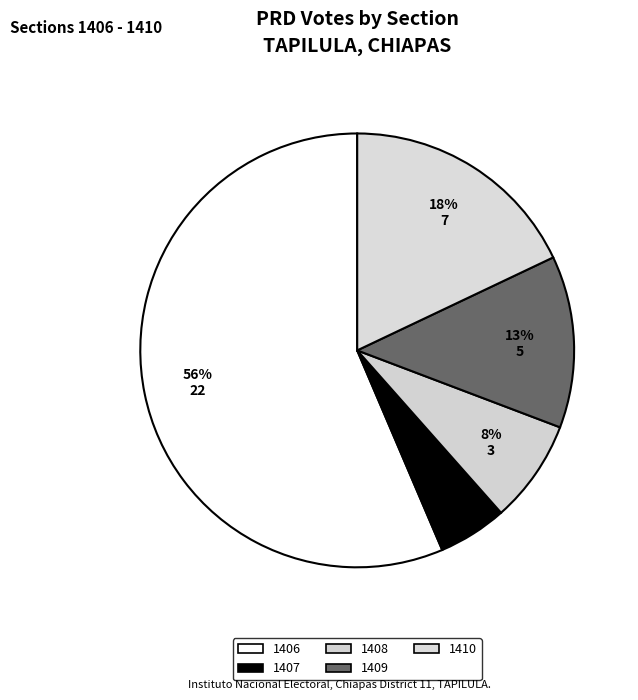

Is it true that 1406 is 56% of the pie?

True